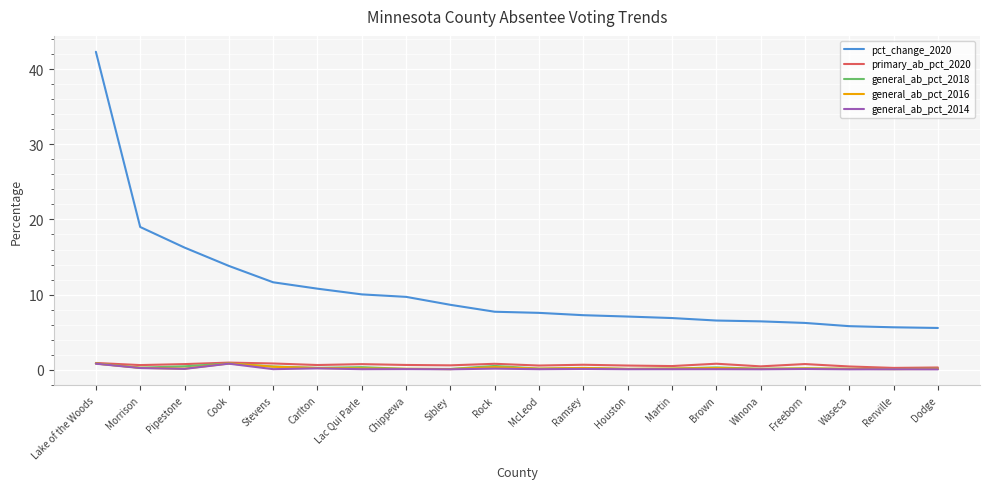

The value of pct_change_2020 at Winona is 9.5. True or false?

False